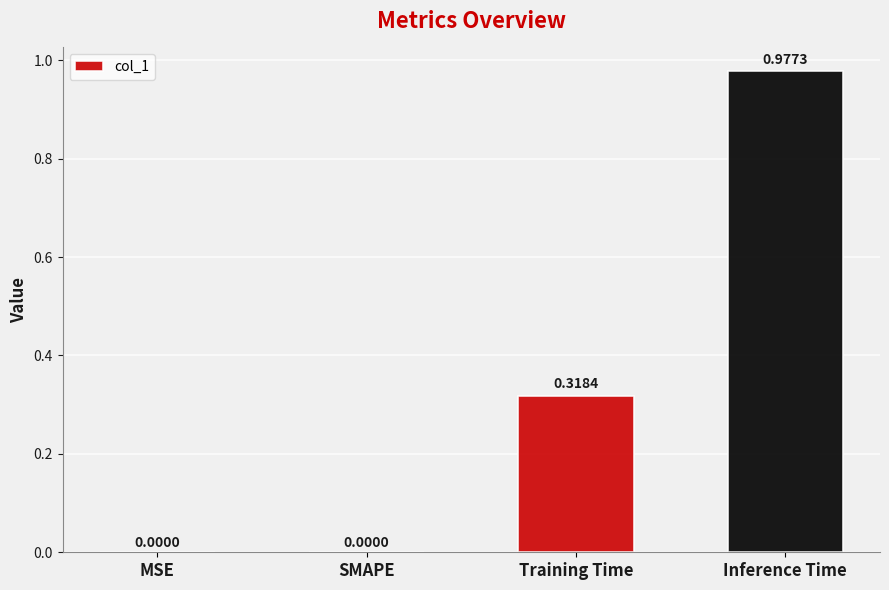

Between Training Time and MSE, which is larger?

Training Time